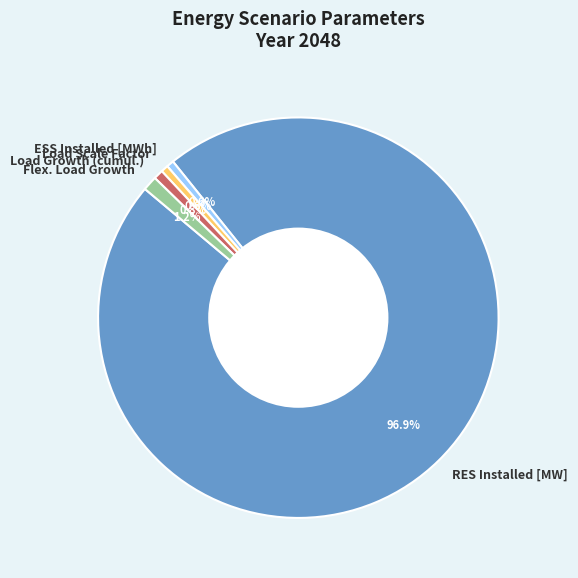

Combined, do Load Growth (cumul.) and ESS Installed [MWh] account for over 50%?

No